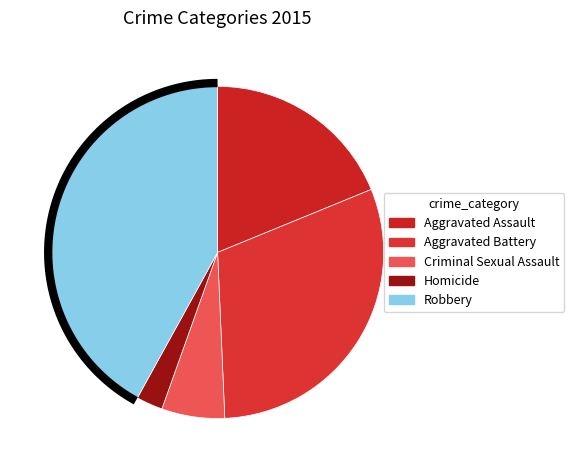

To the nearest percent, what portion does Robbery represent?

42%